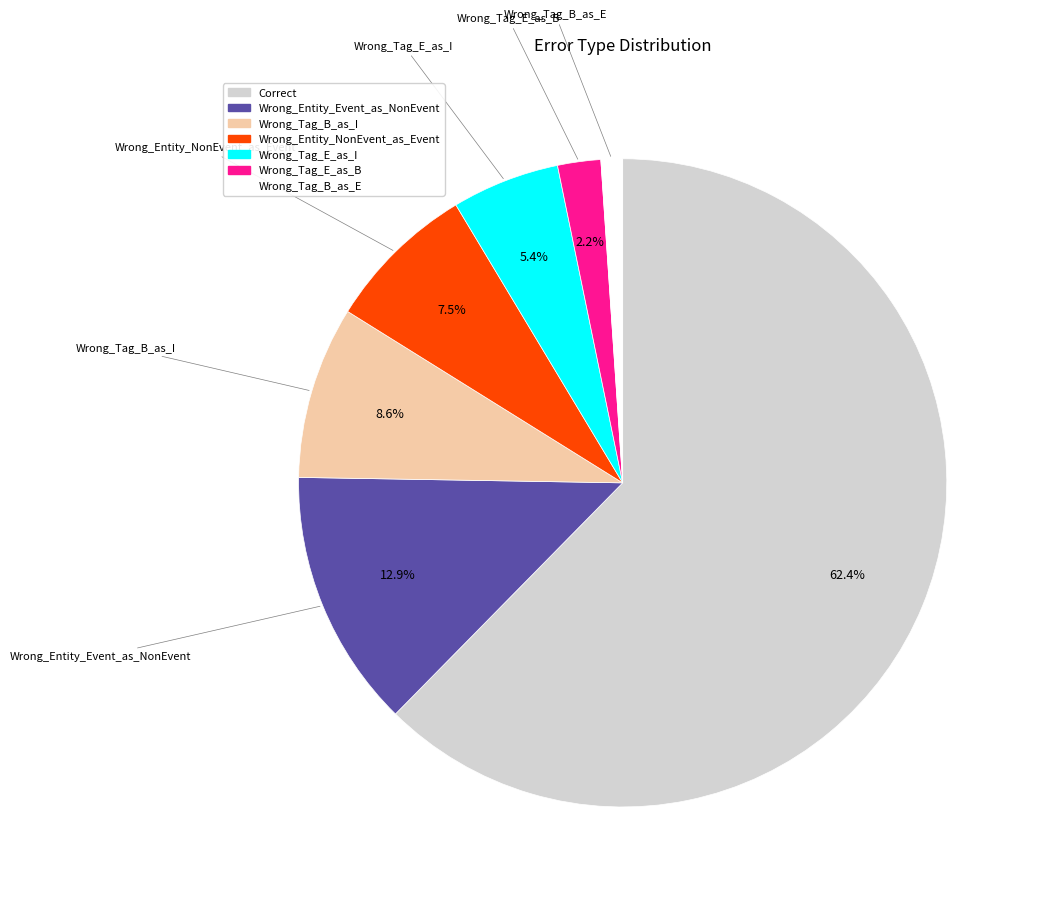

True or false: Wrong_Tag_E_as_I accounts for 1% of the total.

False